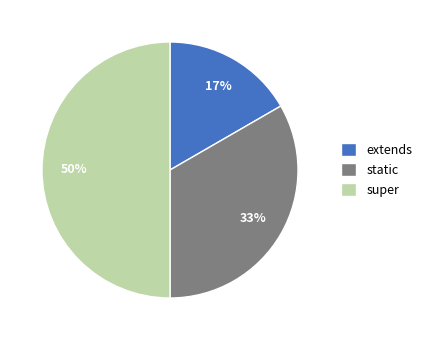

To the nearest percent, what is the difference between the largest and smallest slice percentages?

33%